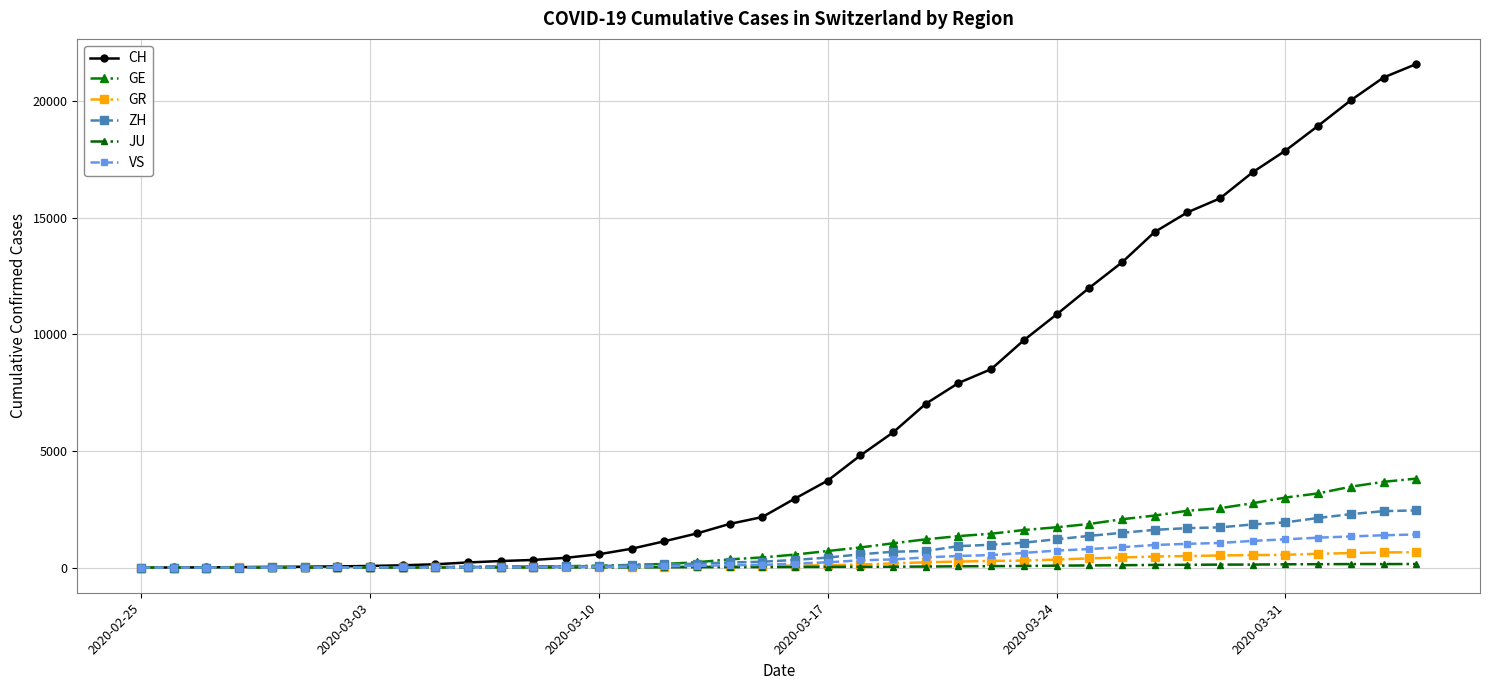

Does the chart have visible grid lines?

Yes